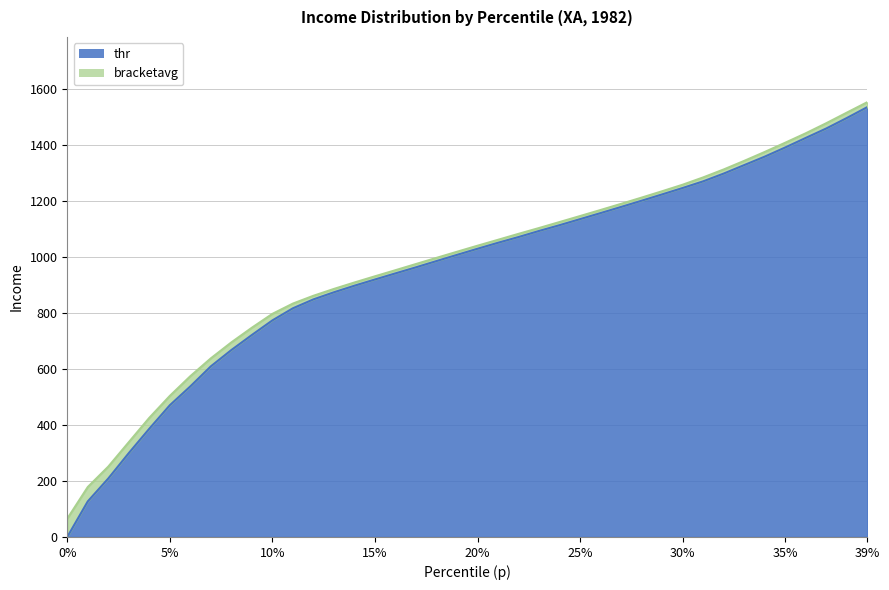

True or false: thr has a value of 200.1 at 15%.

False